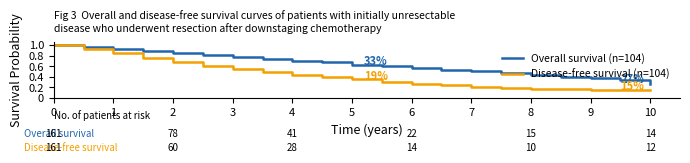

Which series has the widest spread of values?

Disease-free survival (n=104)